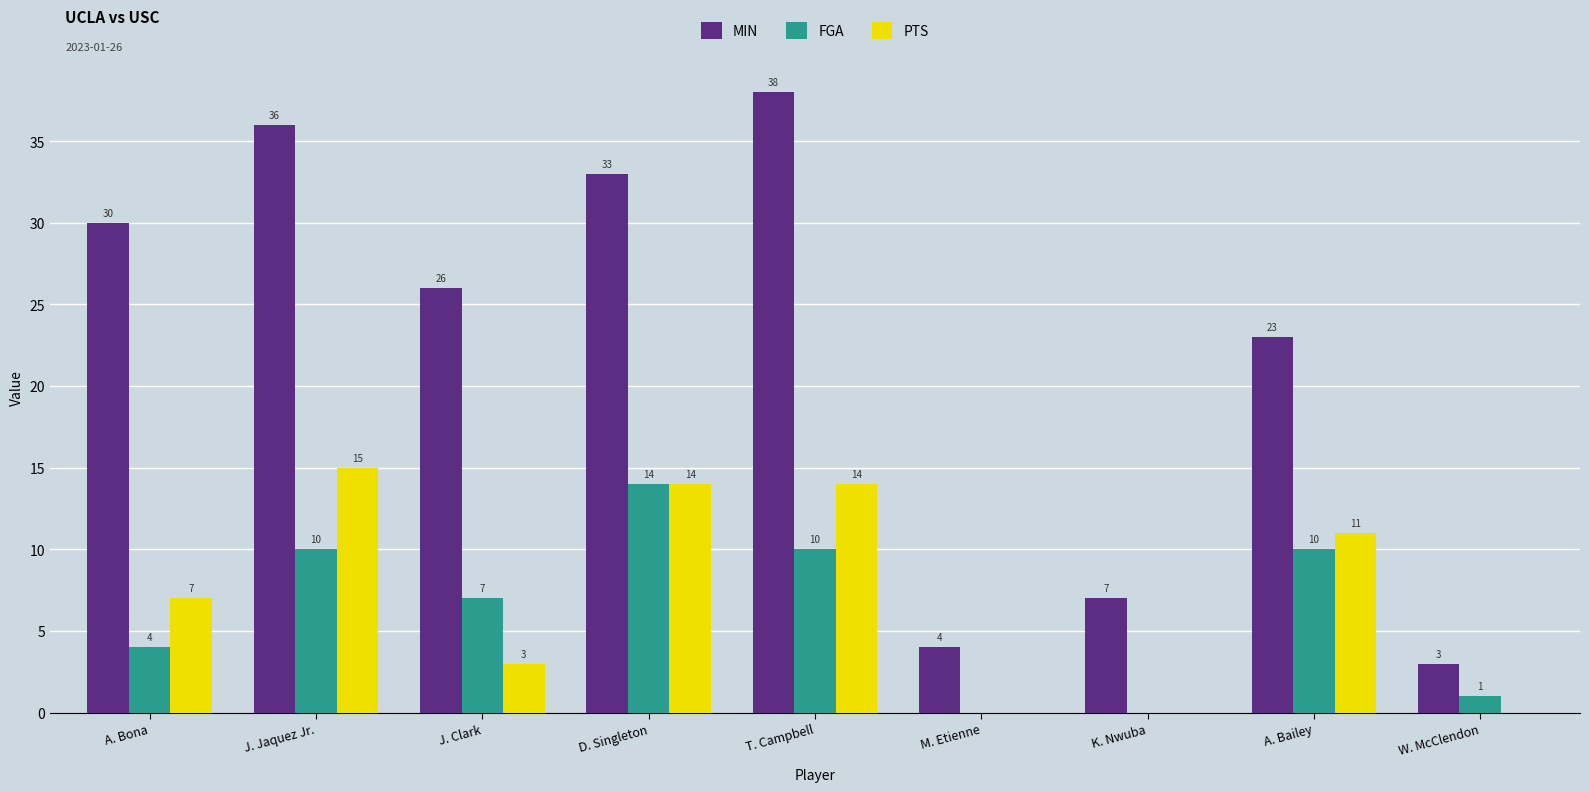

What is the total value across all series at A. Bona?

41